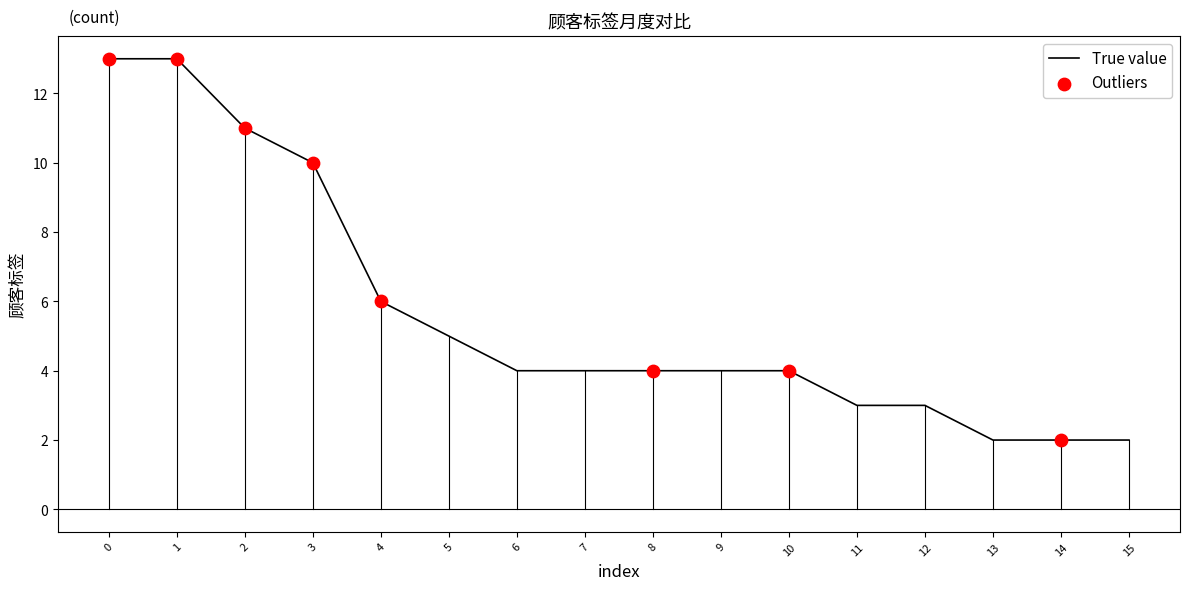

What is the change in value from 1 to 13?

-11